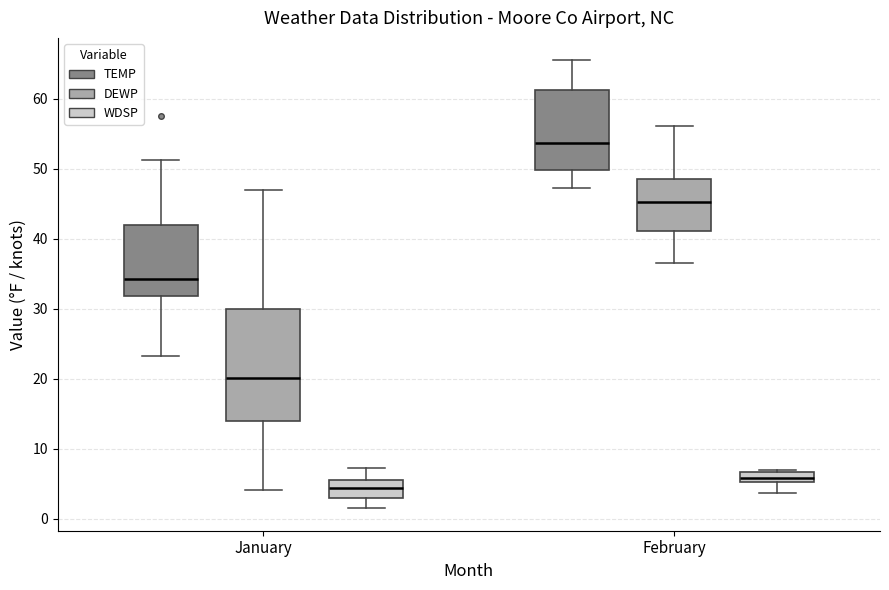

Which box is the tallest, from its lower edge to its upper edge?

January (DEWP)